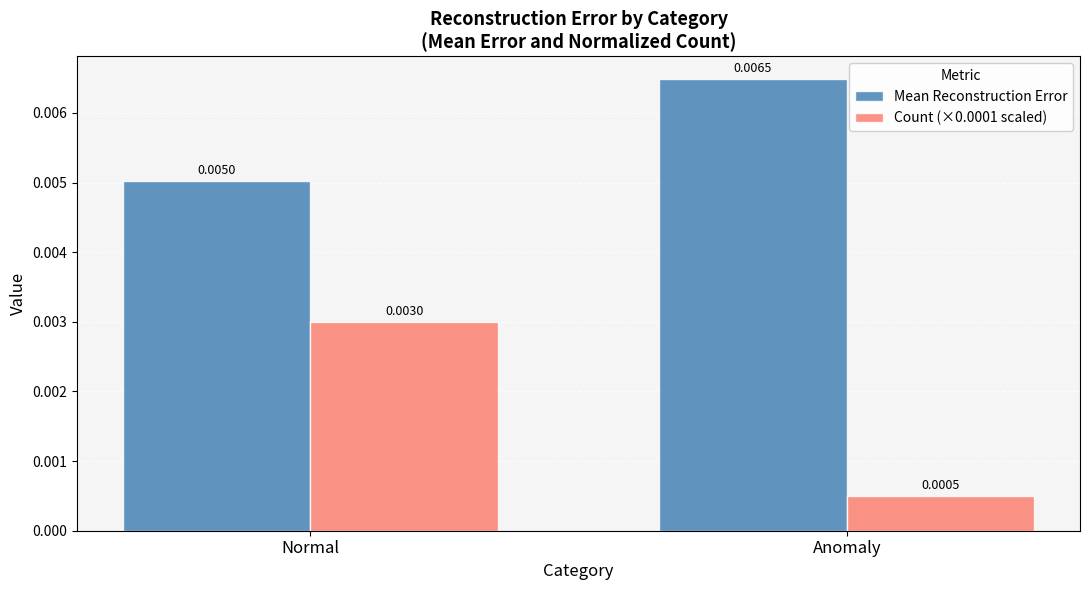

Which series has the widest spread of values?

Count (×0.0001 scaled)